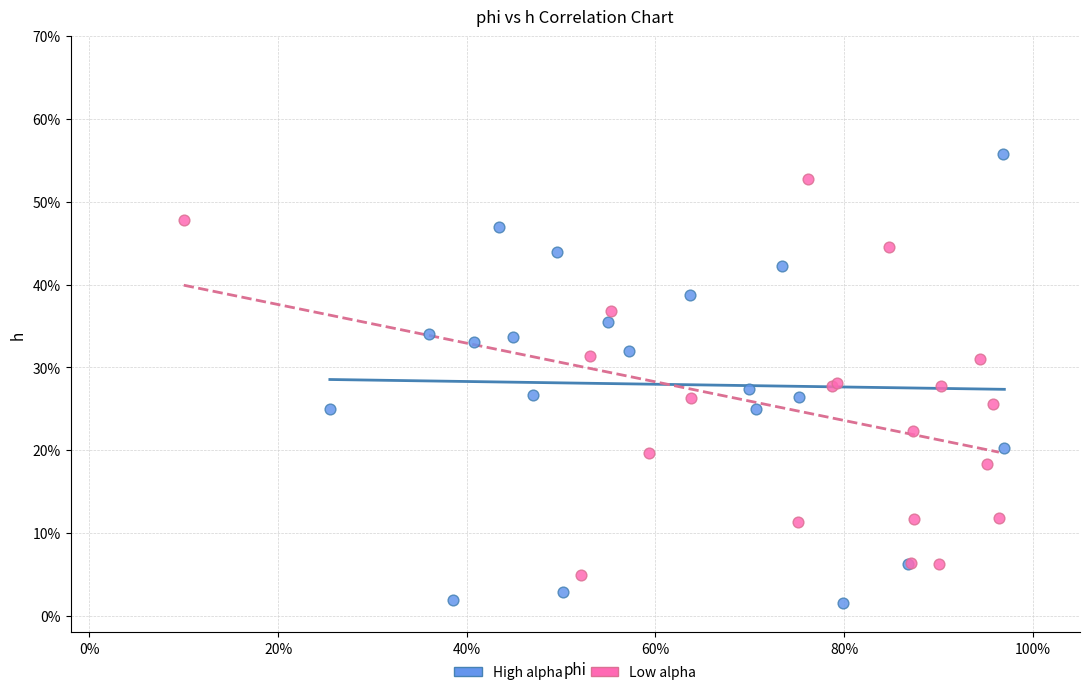

Which series has the widest spread of Y values?

High alpha